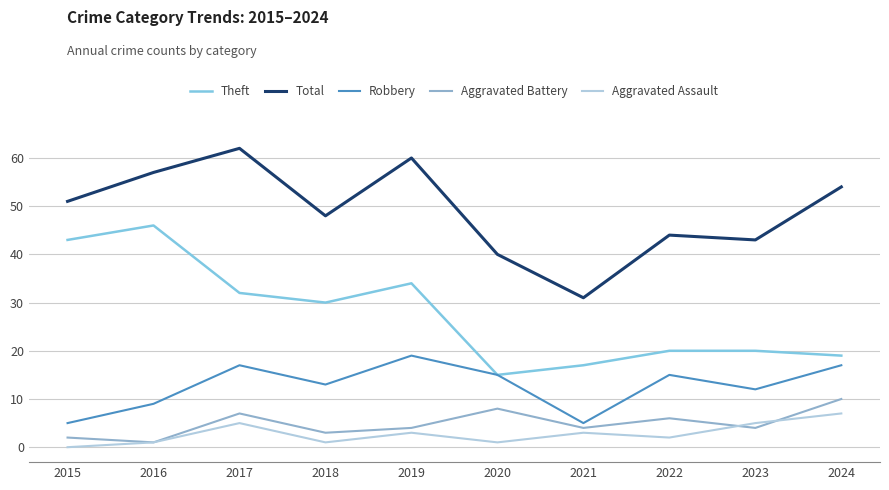

Between 2015 and 2021, which series saw the biggest shift?

Theft